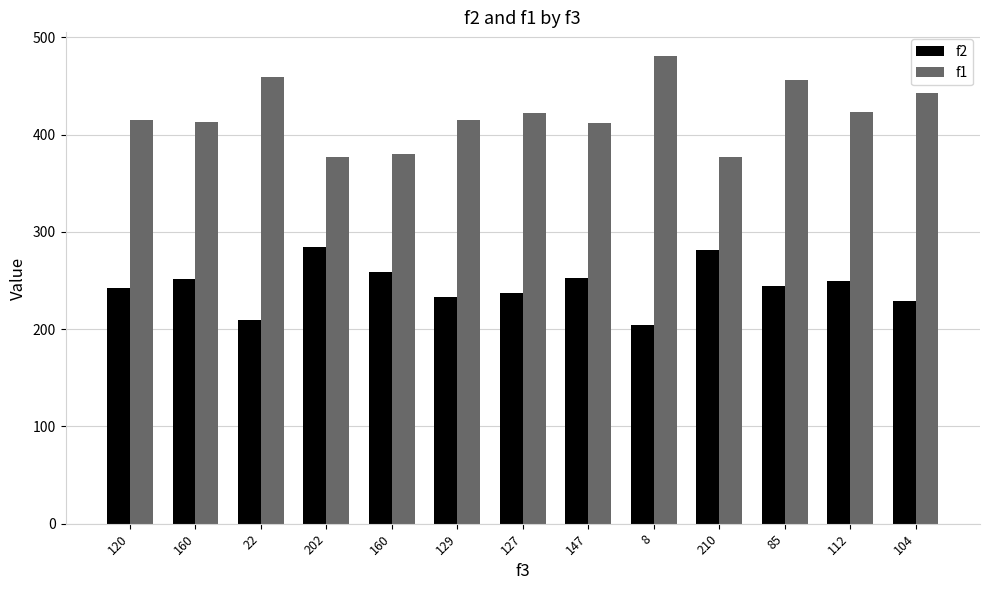

How many bars are there in total?

26